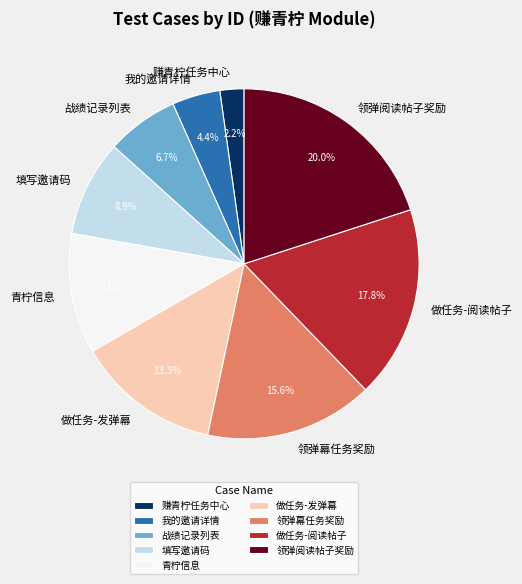

Which category has the biggest portion of the pie?

领弹阅读帖子奖励